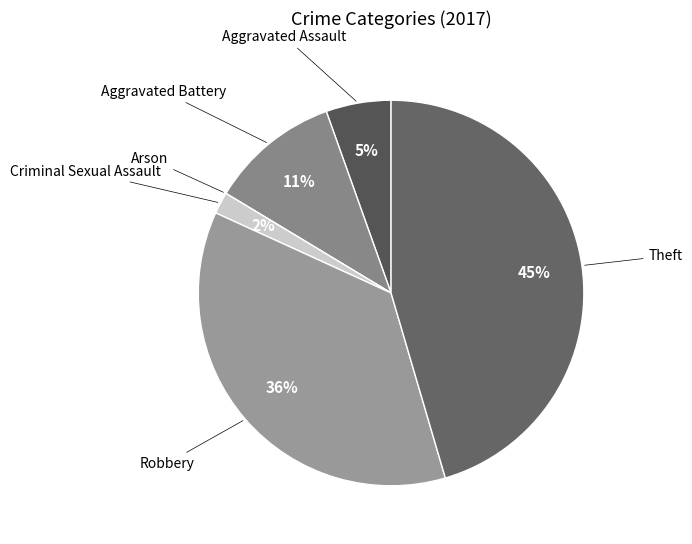

Which slice is the largest?

Theft